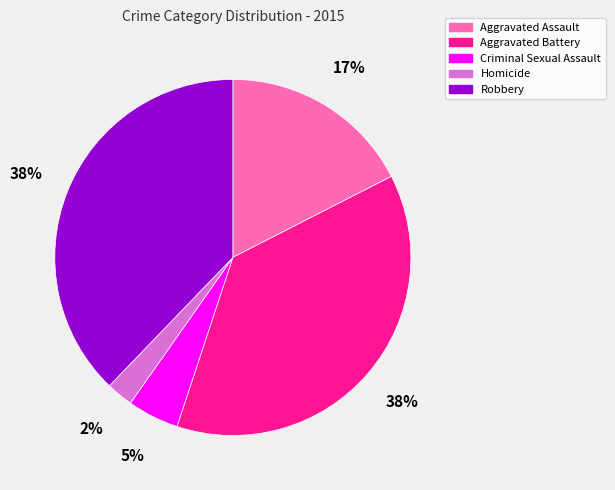

The Aggravated Assault slice represents 12% of the pie. True or false?

False